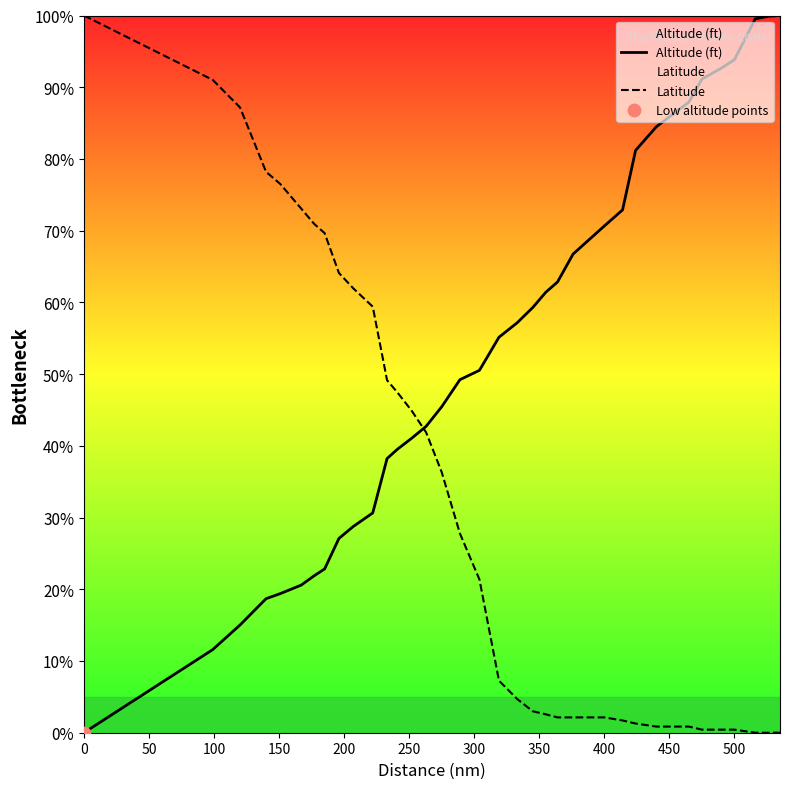

Which series contains the lowest Y value?

Altitude (ft)